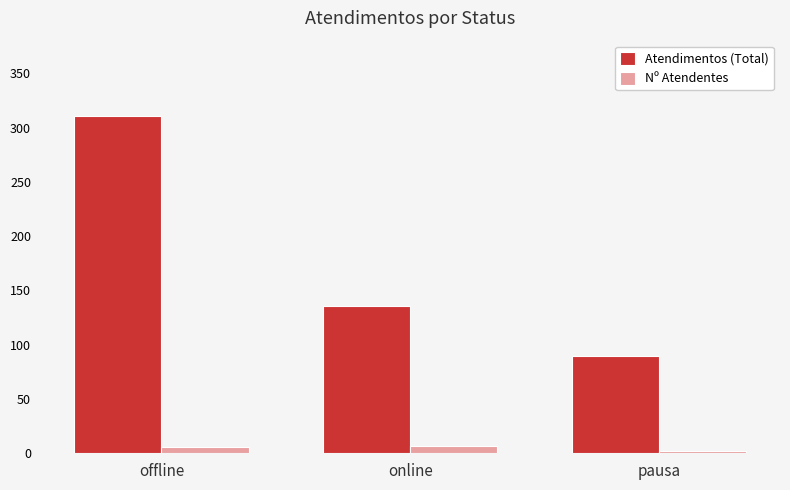

What is the total value across all series at pausa?

92